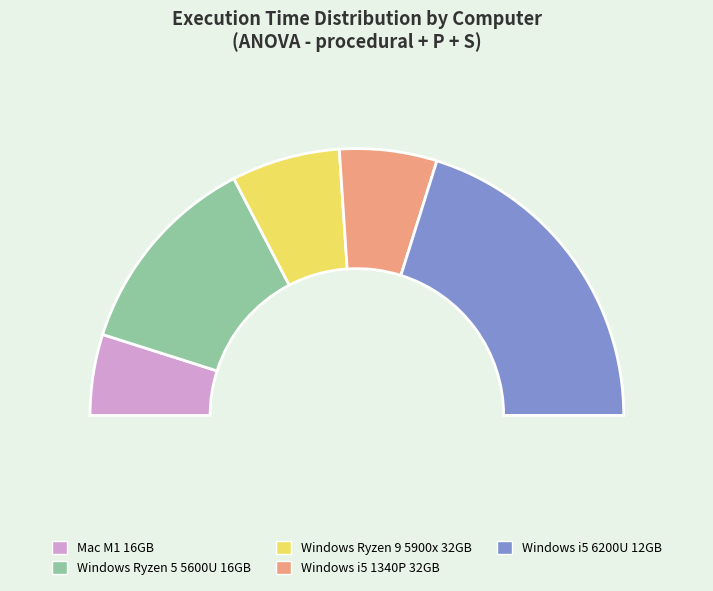

Is there any slice that represents more than half of the pie?

No